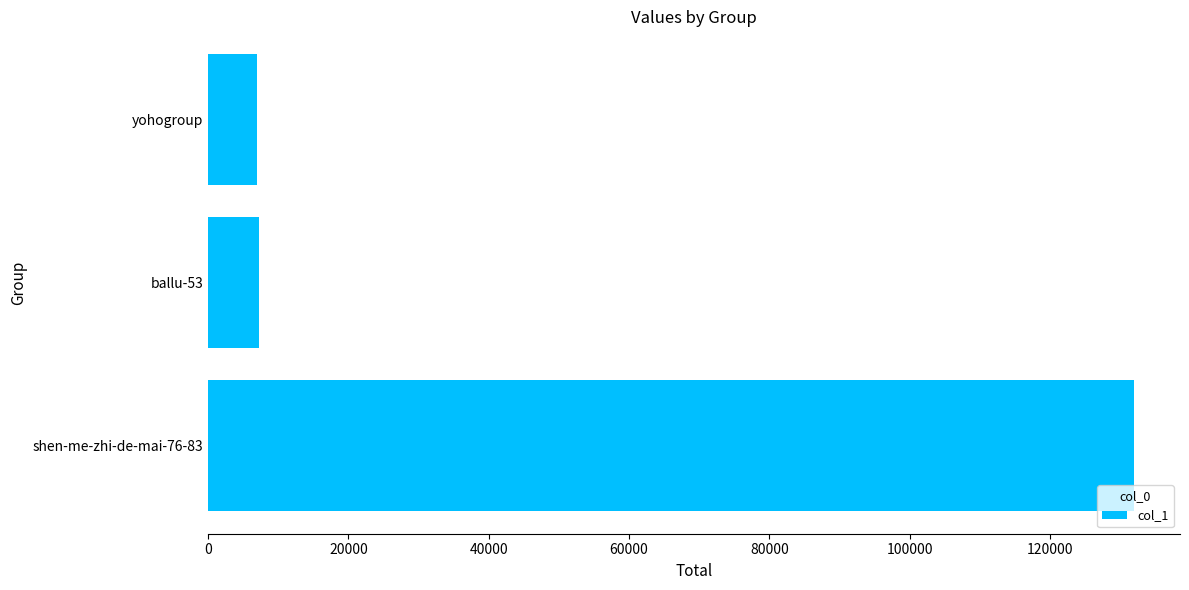

What is the average value?

48728